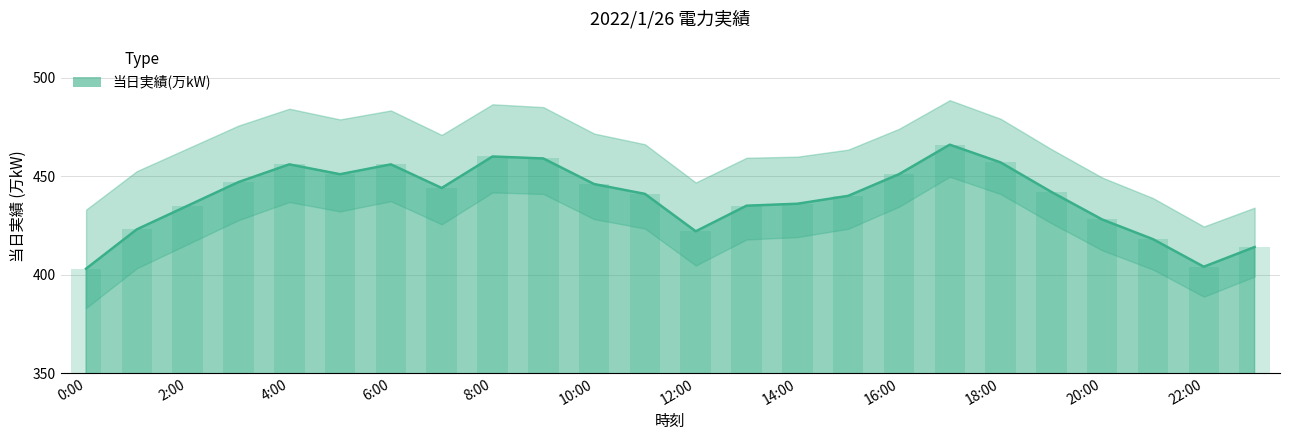

Reading left to right, extract all data points from this chart.

0:00=403	1:00=423	2:00=435	3:00=447	4:00=456	5:00=451	6:00=456	7:00=444	8:00=460	9:00=459	10:00=446	11:00=441	12:00=422	13:00=435	14:00=436	15:00=440	16:00=451	17:00=466	18:00=457	19:00=442	20:00=428	21:00=418	22:00=404	23:00=414